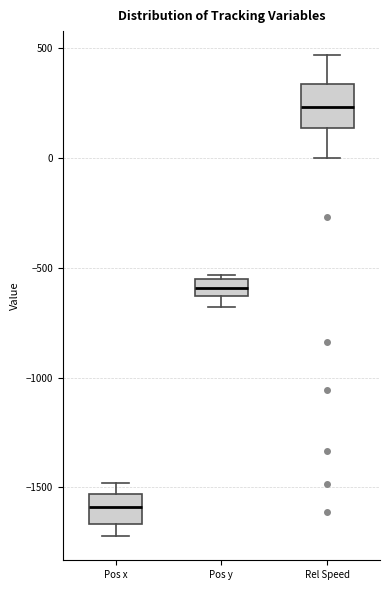

Reading left to right, read every box against the y-axis: the position of its median line, the range the box covers, and the ends of its whiskers. The values are not printed on the chart, so give them approximately, as read against the axis.

Pos x: median -1600, box -1650 to -1550, whiskers -1700 to -1500
Pos y: median -600, box -650 to -550, whiskers -700 to -550 (just above the box's upper edge)
Rel Speed: median 250, box 150 to 350, whiskers 0 to 450